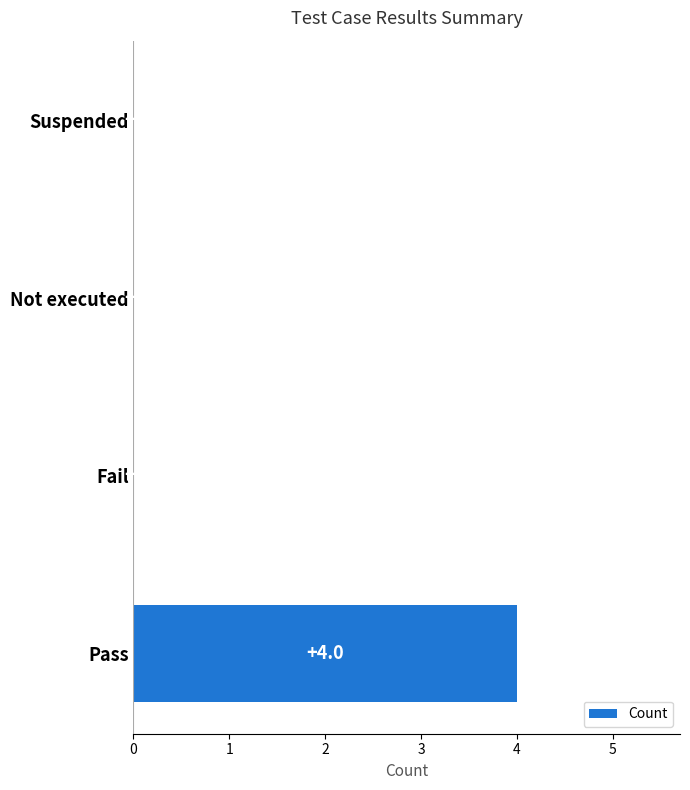

At which category does the chart reach its peak across all series?

Pass